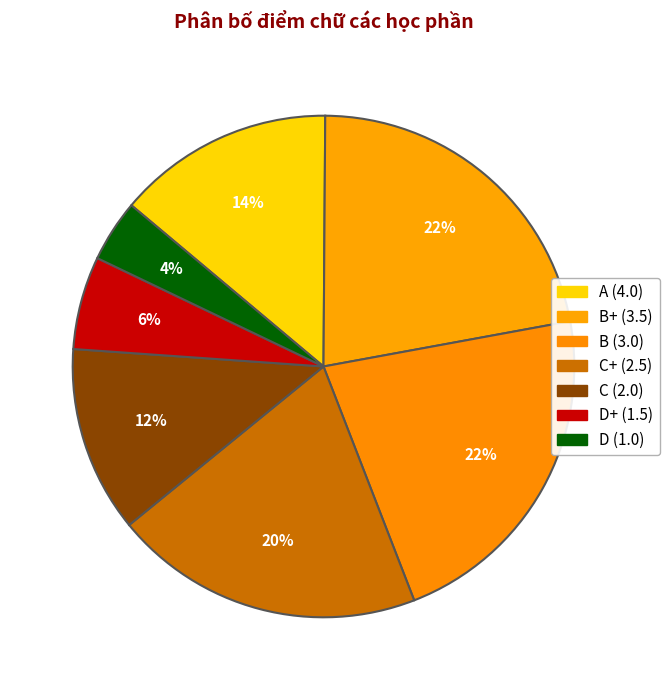

Which category has the smallest portion of the pie?

D (1.0)